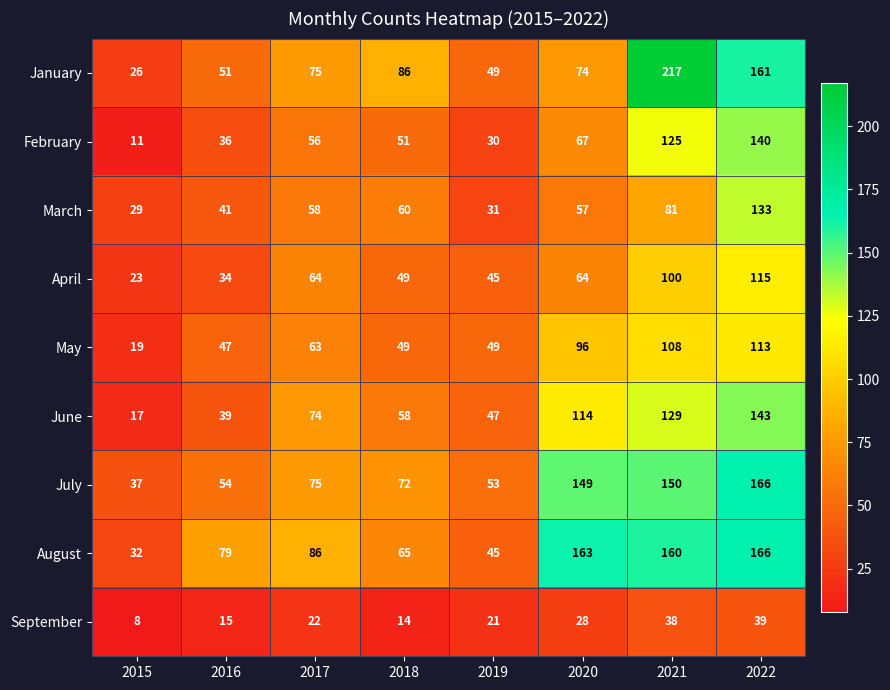

At which label does February reach its peak?

2022